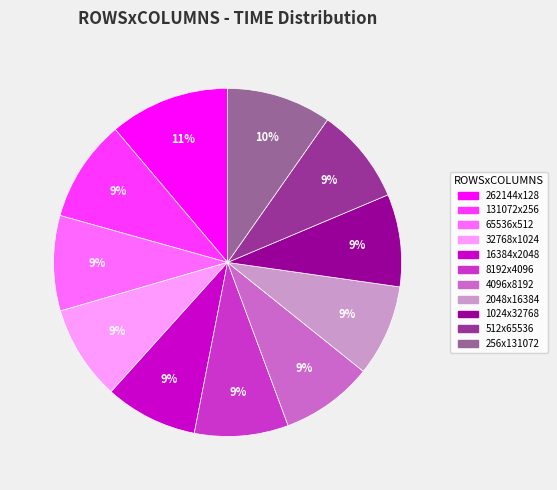

What percentage is the 131072x256 slice, to the nearest percent?

9%